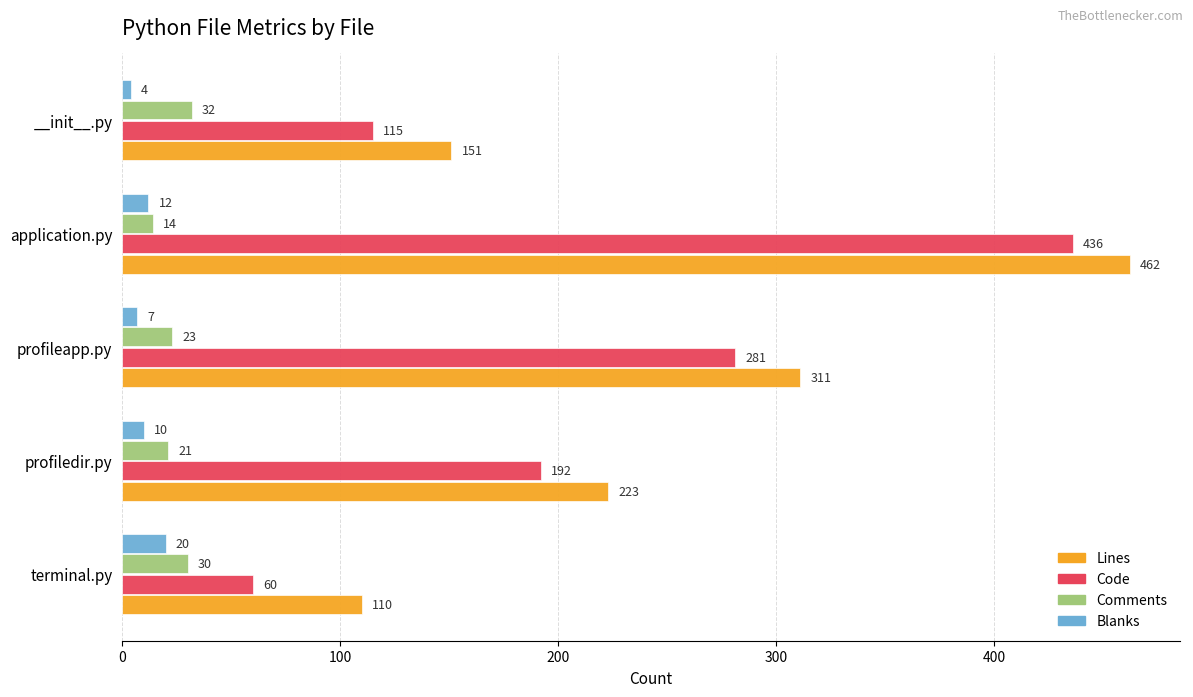

Which series changed the most between profileapp.py and __init__.py?

Code